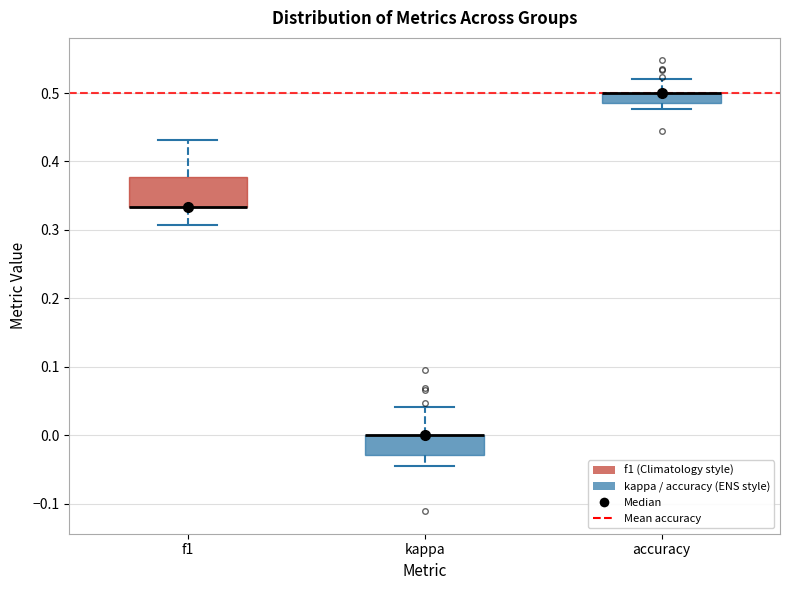

Where does the upper whisker of the box for kappa end on the y-axis? The values are not printed on the chart, so give them approximately, as read against the axis.

0.04